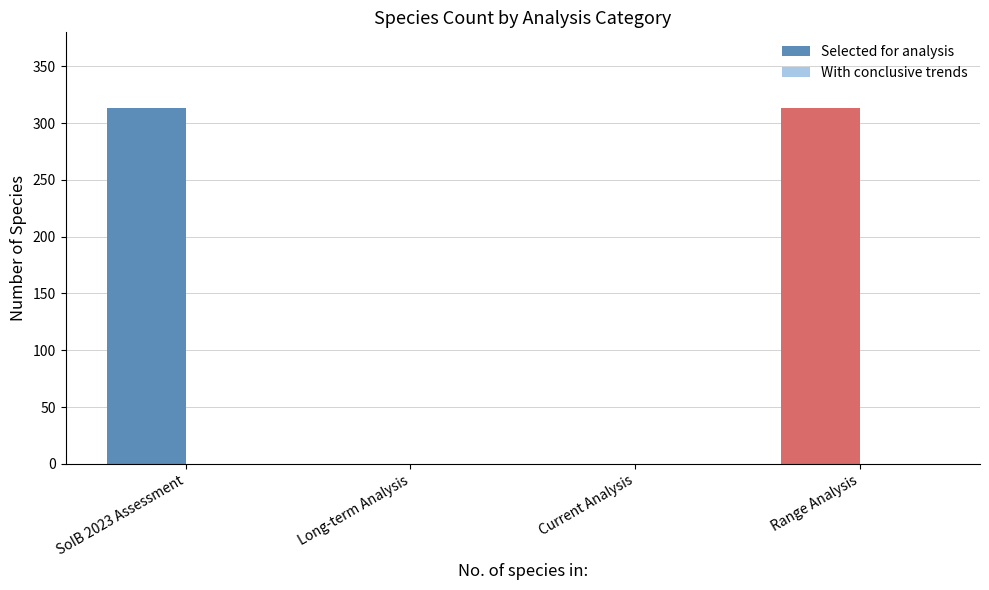

Reading left to right, what are all the values shown in this chart?

SoIB 2023 Assessment=313	Long-term Analysis=0	Current Analysis=0	Range Analysis=313